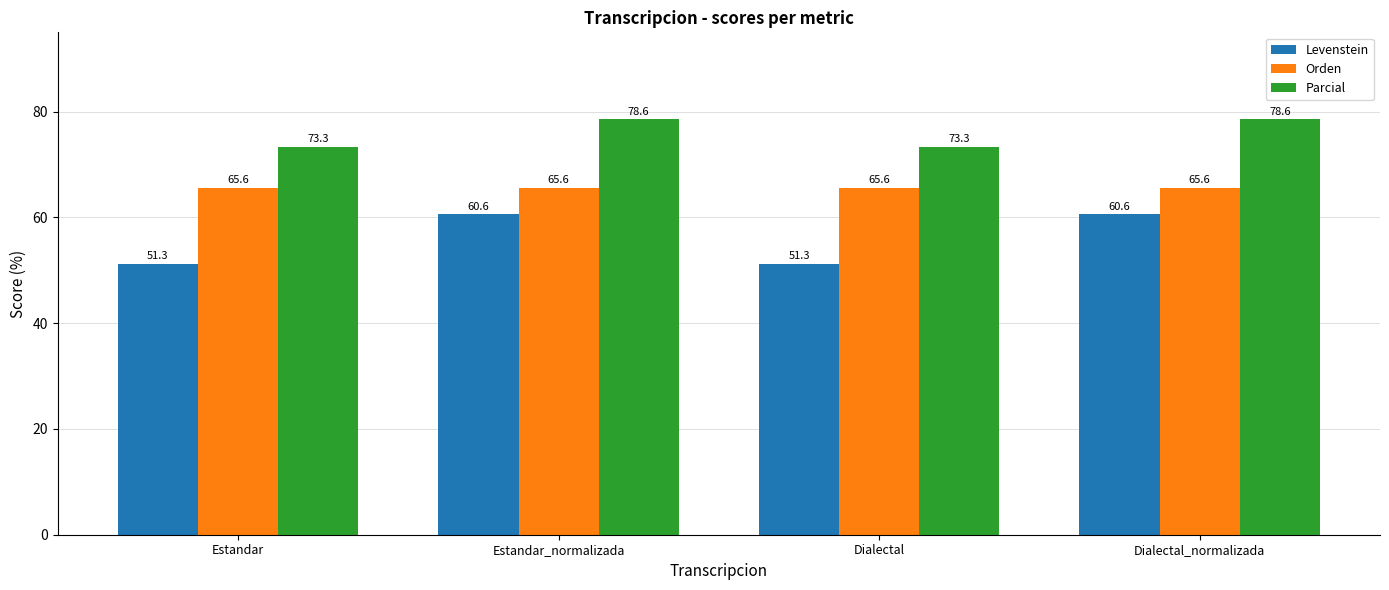

Reading left to right, list all the values displayed in this chart.

Levenstein: Estandar=51.3	Estandar_normalizada=60.6	Dialectal=51.3	Dialectal_normalizada=60.6
Orden: Estandar=65.6	Estandar_normalizada=65.6	Dialectal=65.6	Dialectal_normalizada=65.6
Parcial: Estandar=73.3	Estandar_normalizada=78.6	Dialectal=73.3	Dialectal_normalizada=78.6